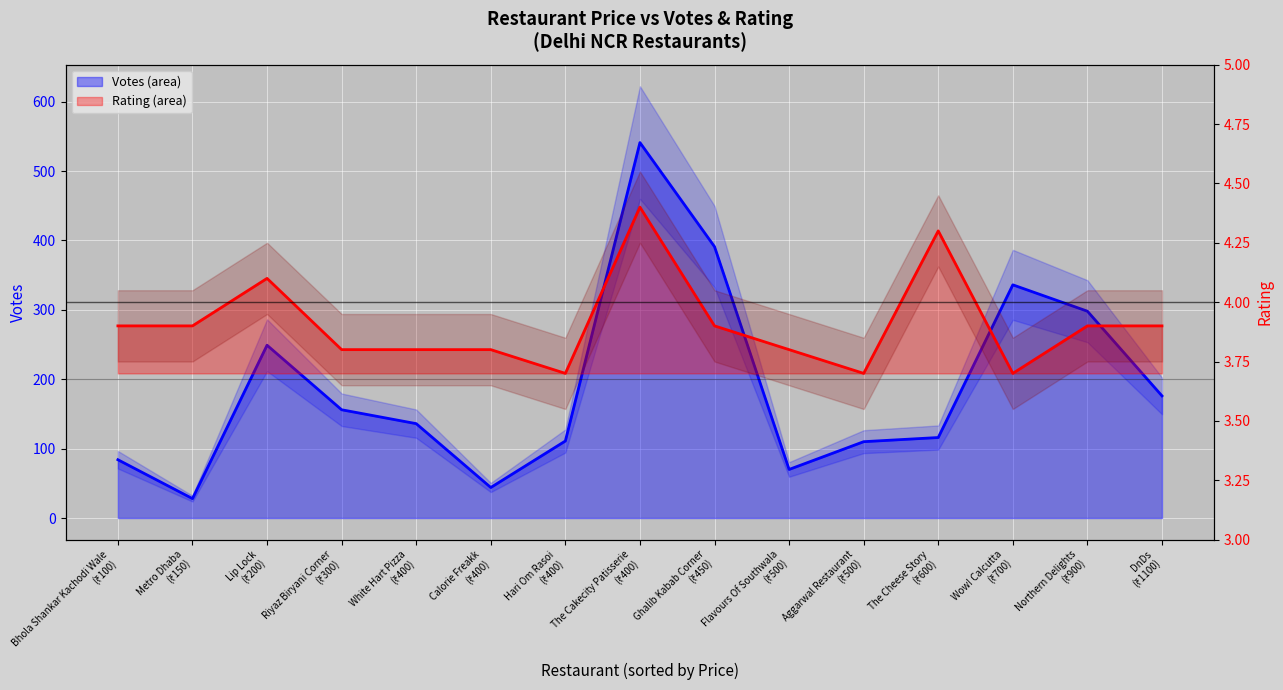

List the series in order of their peak value, highest first.

VOTES (line), RATING (line)